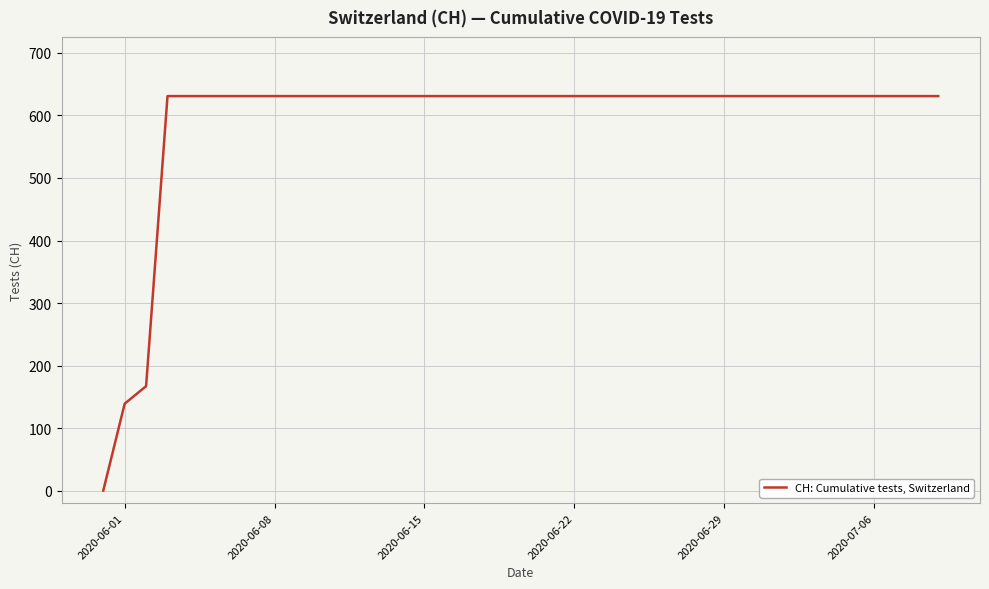

What is the difference between the maximum and minimum values?

631